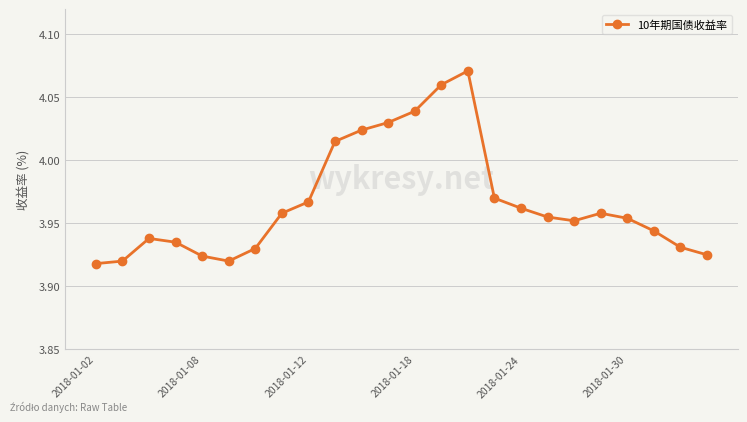

True or false: there are more than 0 points higher than both neighbors.

True